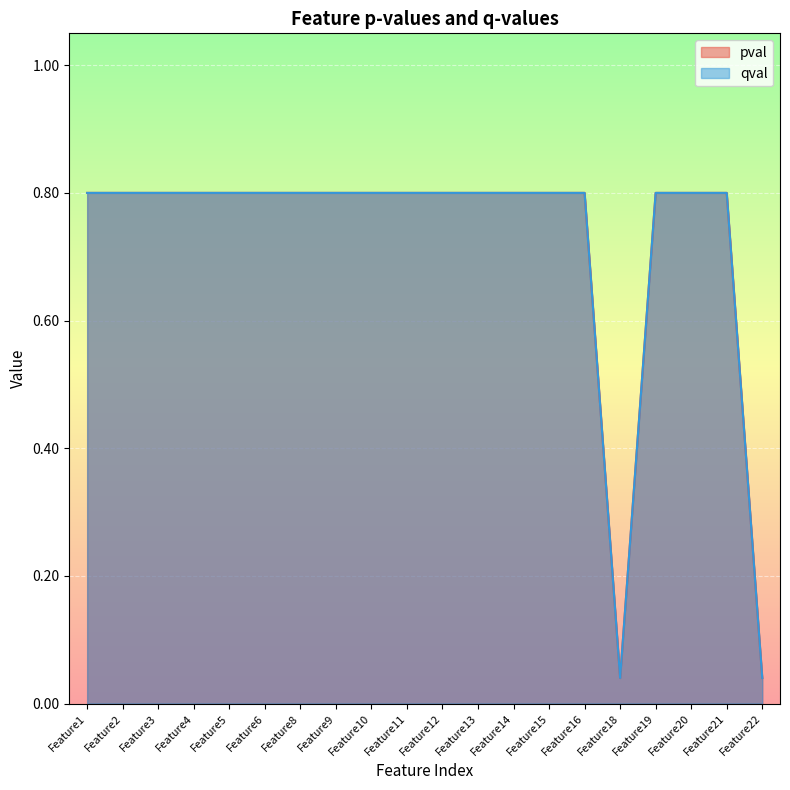

Does the chart display data point markers on the line(s)?

No